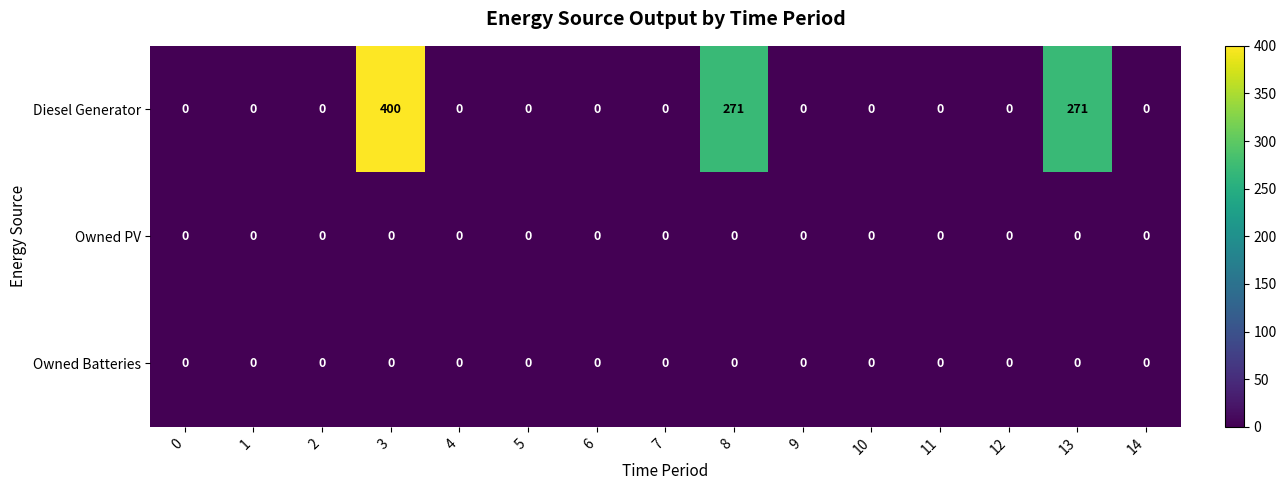

What is the difference between the second highest and second lowest values in the Diesel Generator series?

271